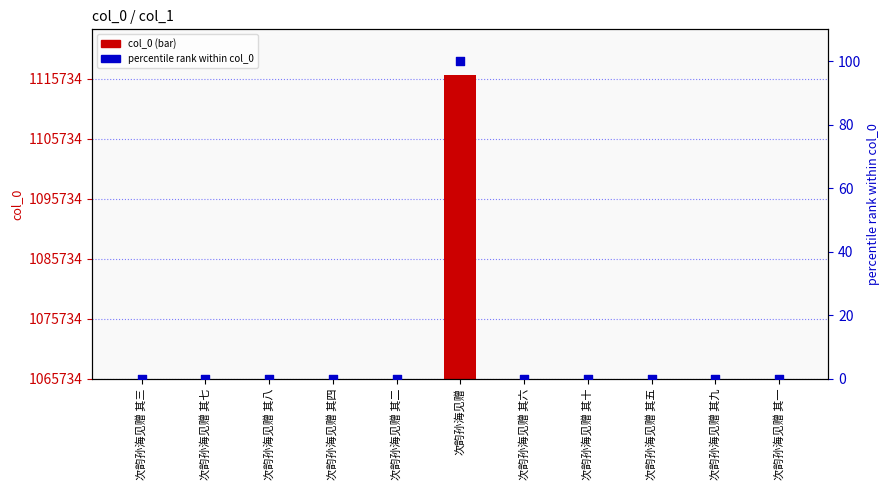

Which series contains the highest Y value?

col_0 value